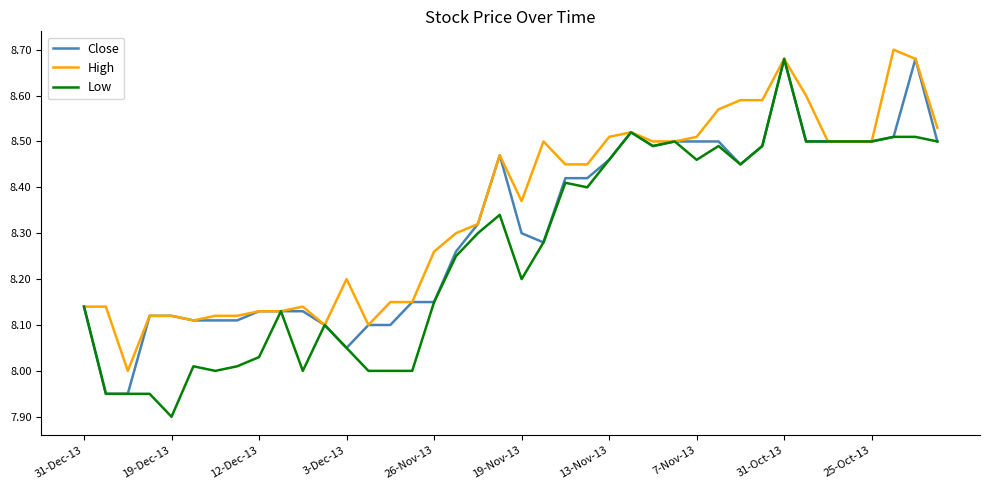

Which series has the largest range (max minus min)?

Low